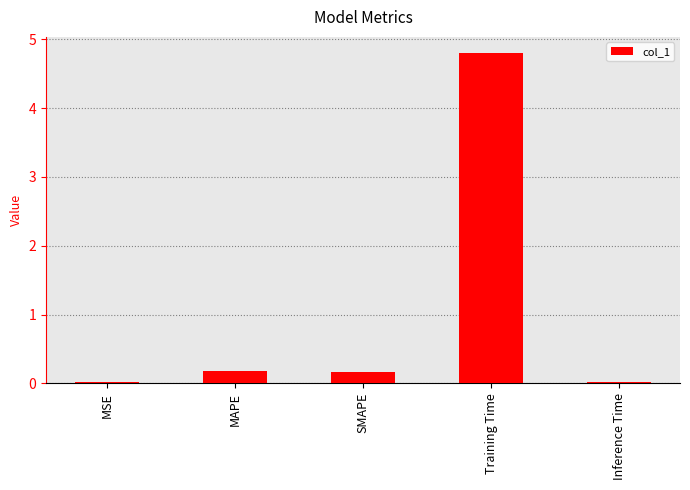

What is the label of the 1st bar from the left?

MSE